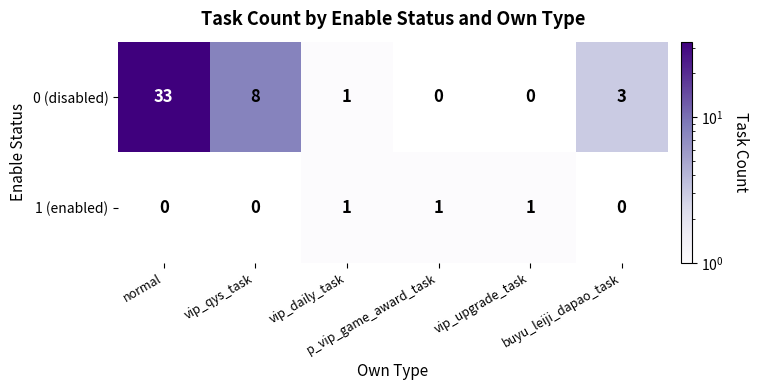

List the series in order of their overall mean, highest first.

0 (disabled), 1 (enabled)